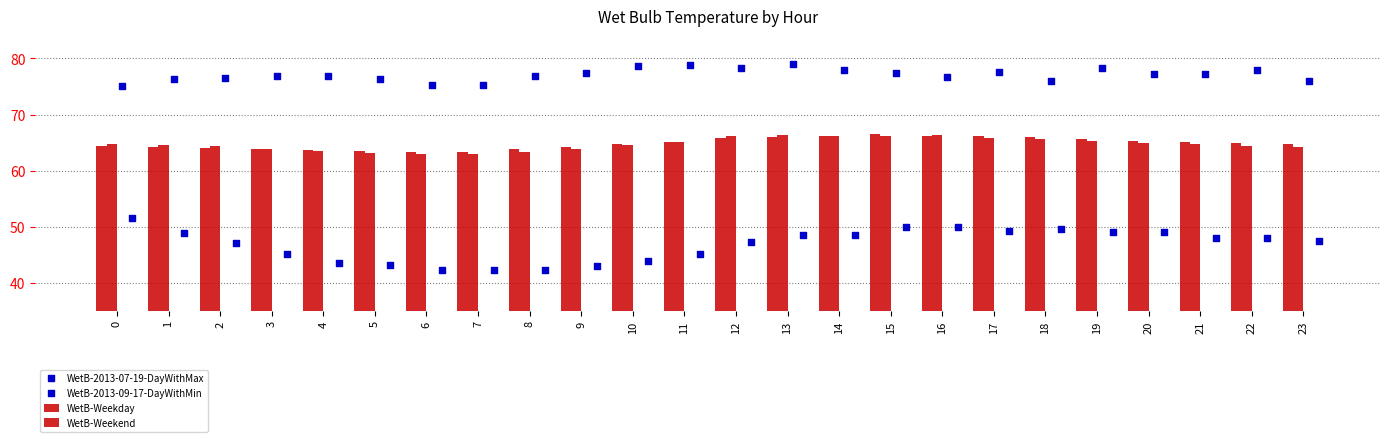

Which series has the largest total across all categories?

WetB-2013-07-19-DayWithMax